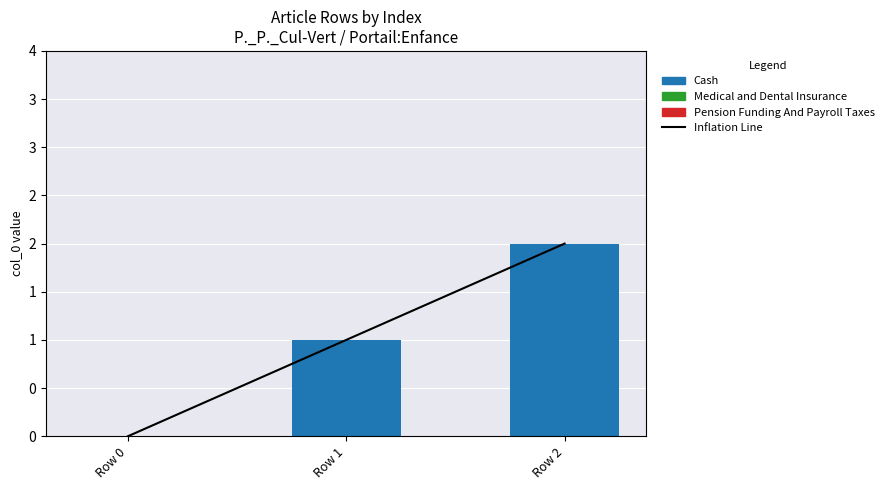

How many distinct data groups are displayed?

4